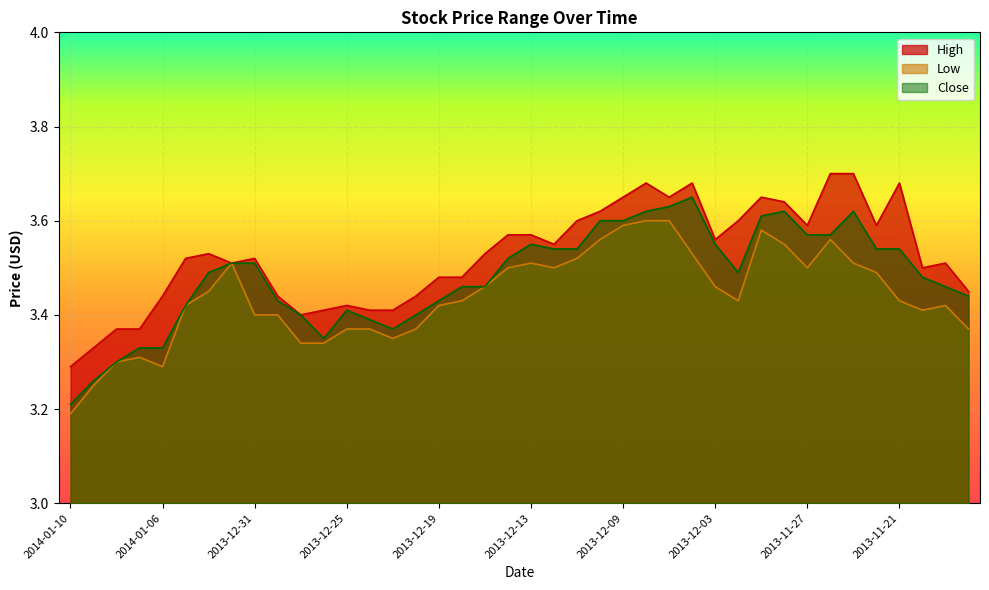

True or false: Low and Close cross at least once.

False